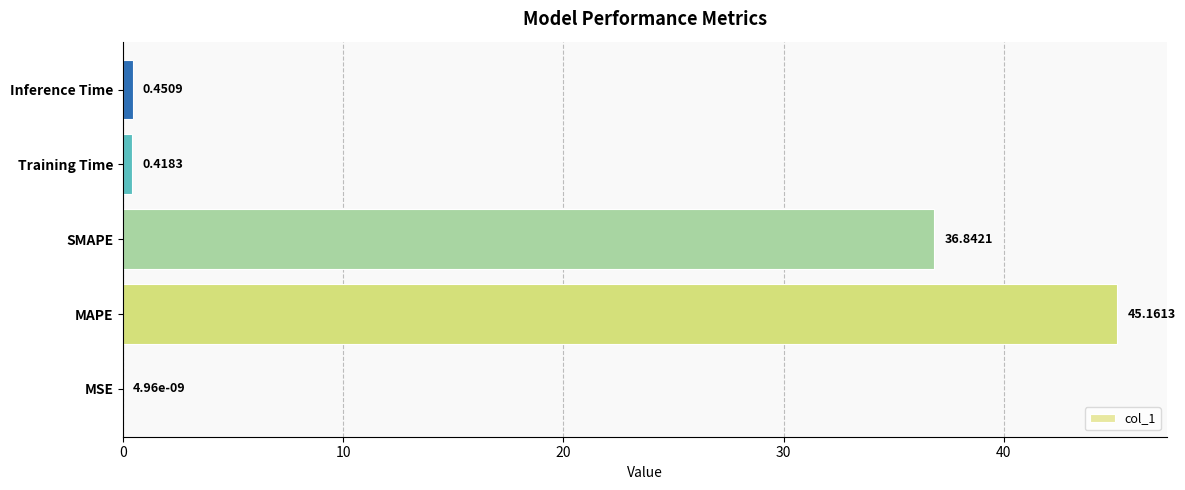

Where is the data nearest to the value 22?

SMAPE